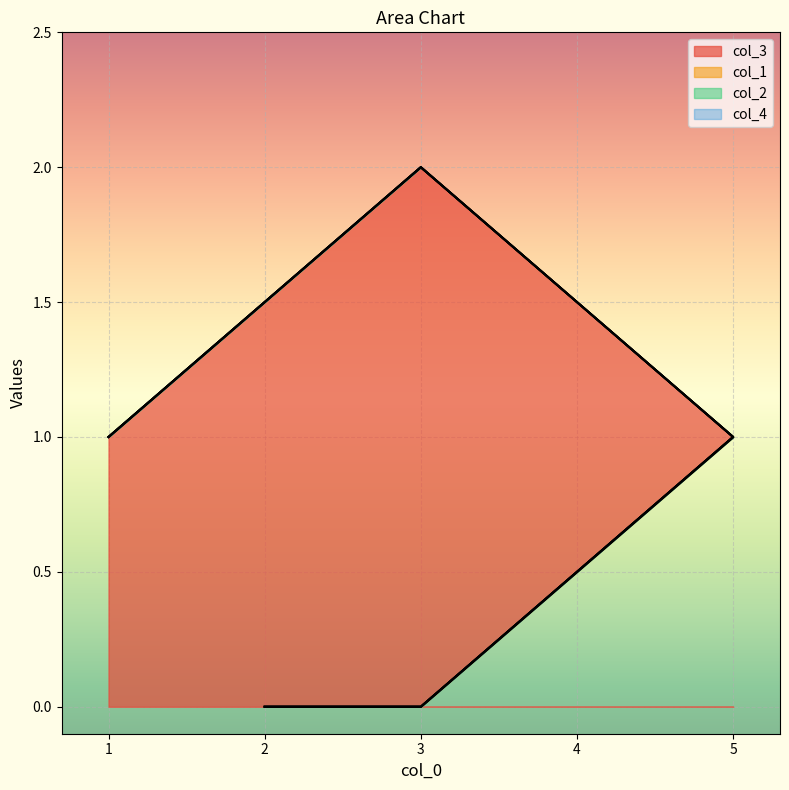

True or false: col_3 has a value of -1 at 2.

False